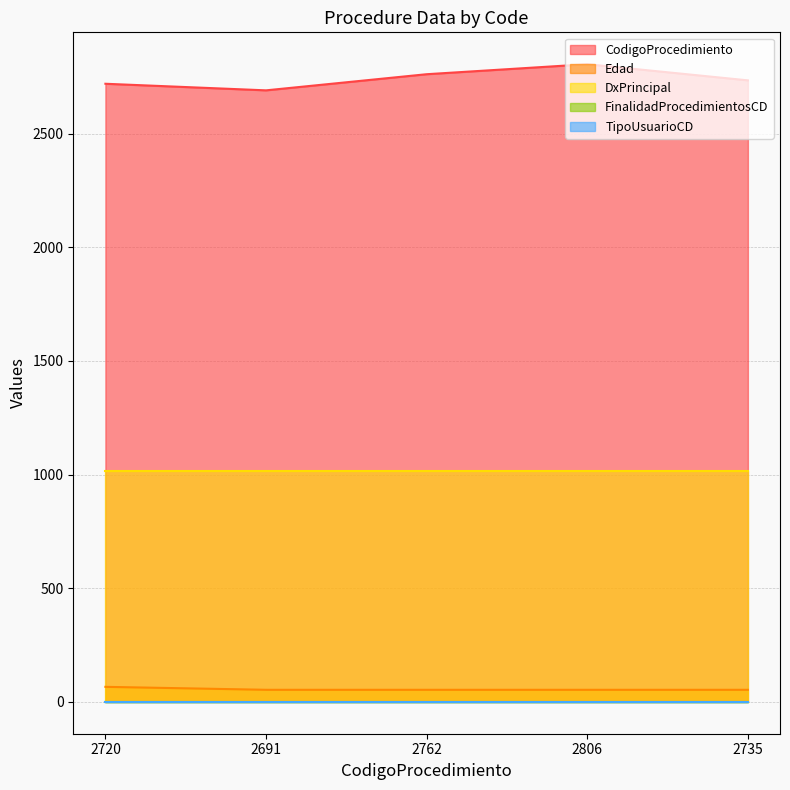

What is the spread (max minus min) of values at 2691?

2690